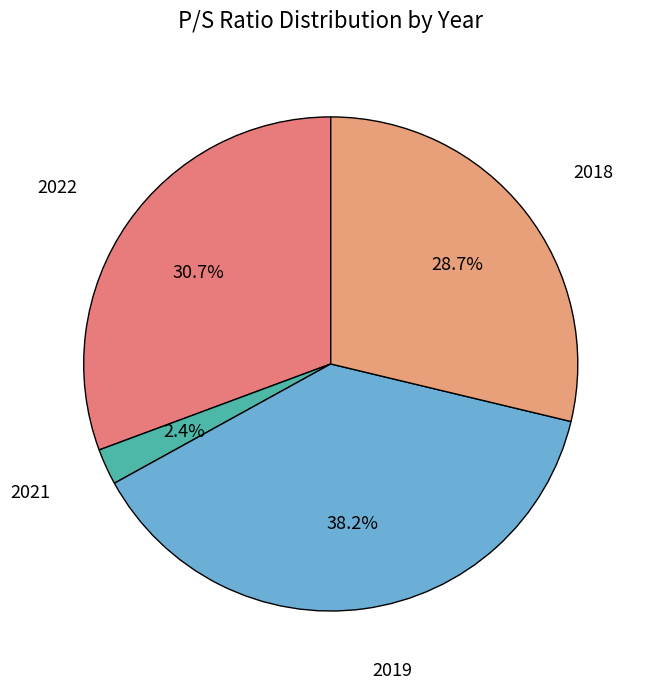

True or false: 2018 accounts for 29% of the total.

True